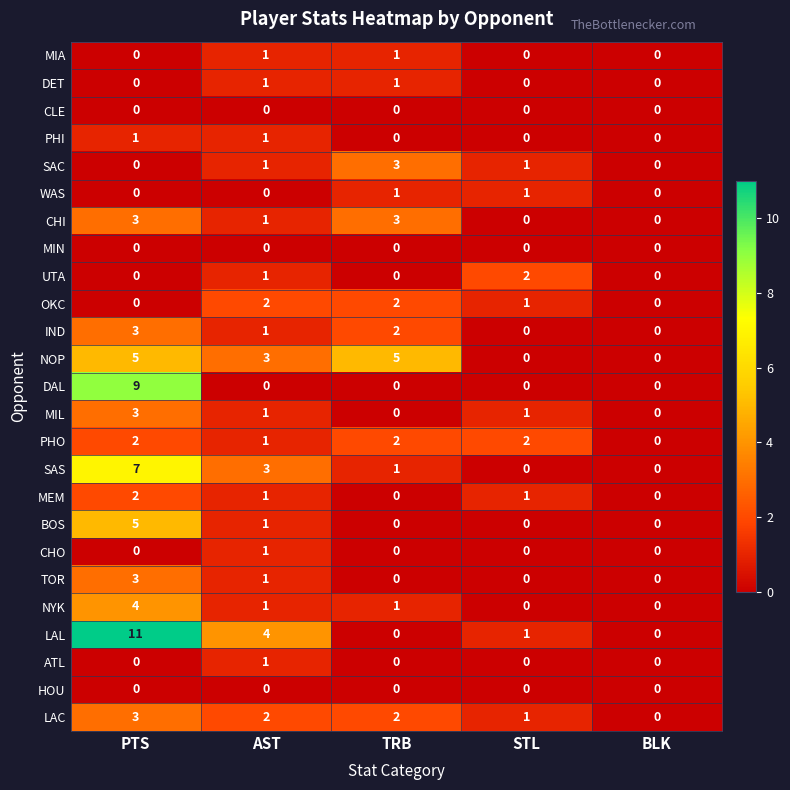

What is the spread (max minus min) of values at TRB?

5